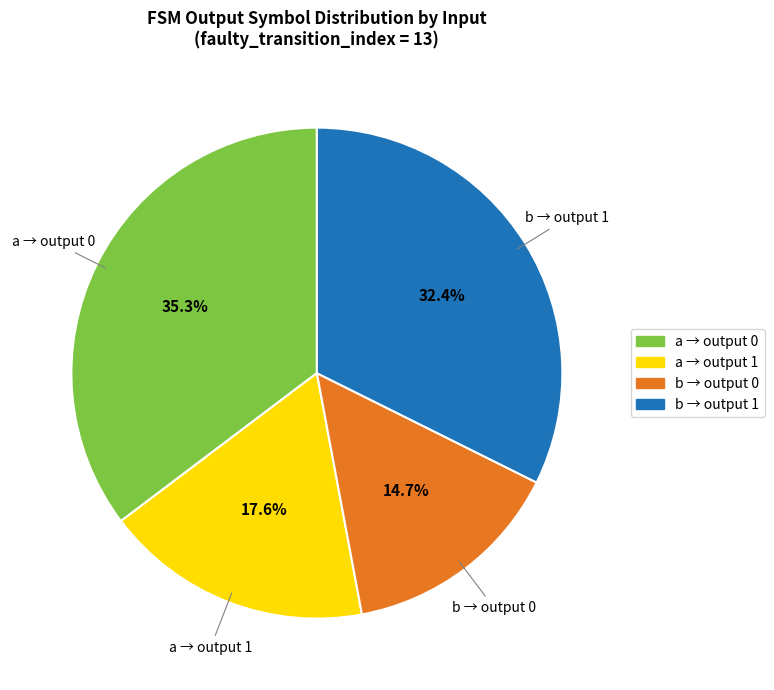

How many slices are in this pie chart?

4